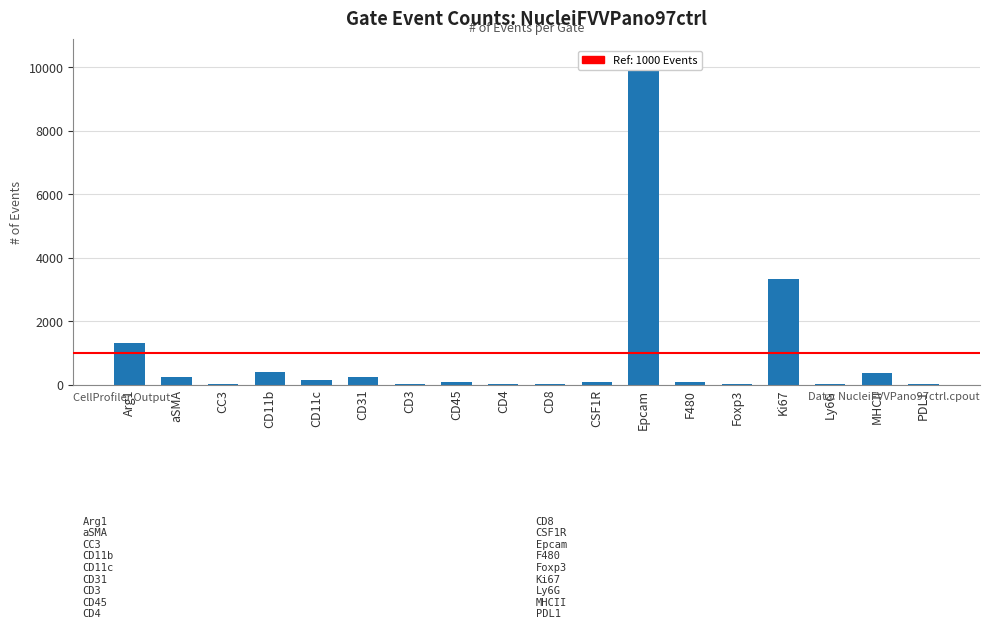

The chart shows a value of 13 at CC3. True or false?

True